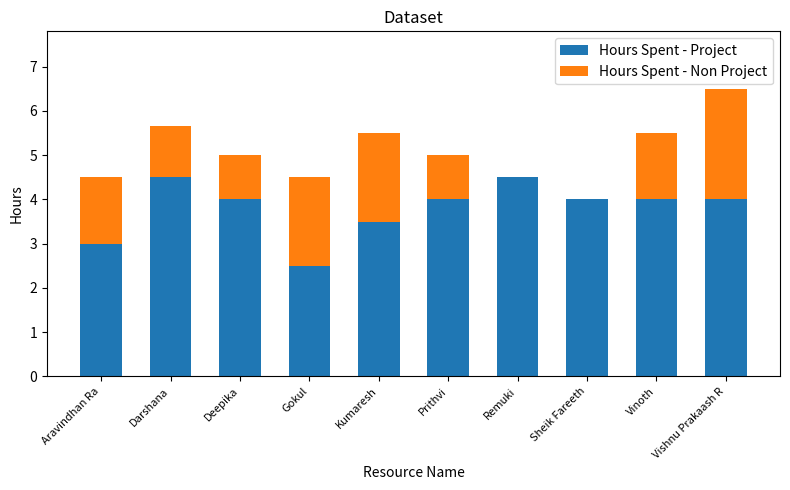

Count the number of categories in the chart.

10